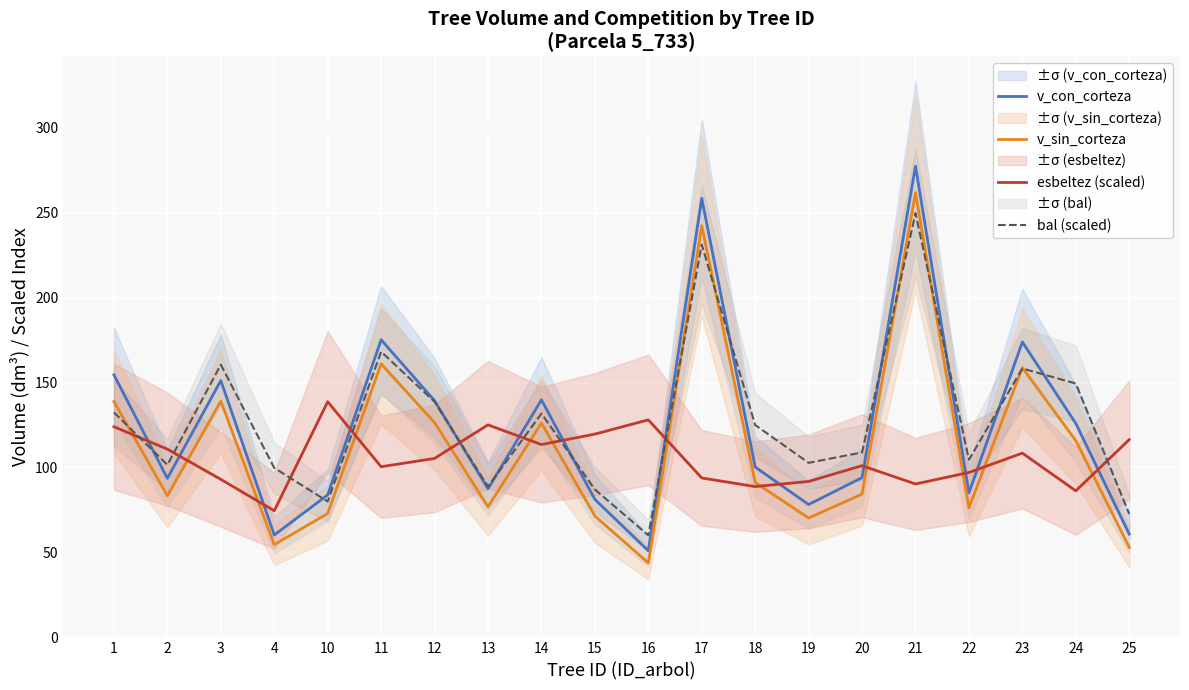

Rank the categories by esbeltez (scaled) value from highest to lowest.

10, 16, 13, 1, 15, 25, 14, 2, 23, 12, 20, 11, 22, 17, 3, 19, 21, 18, 24, 4